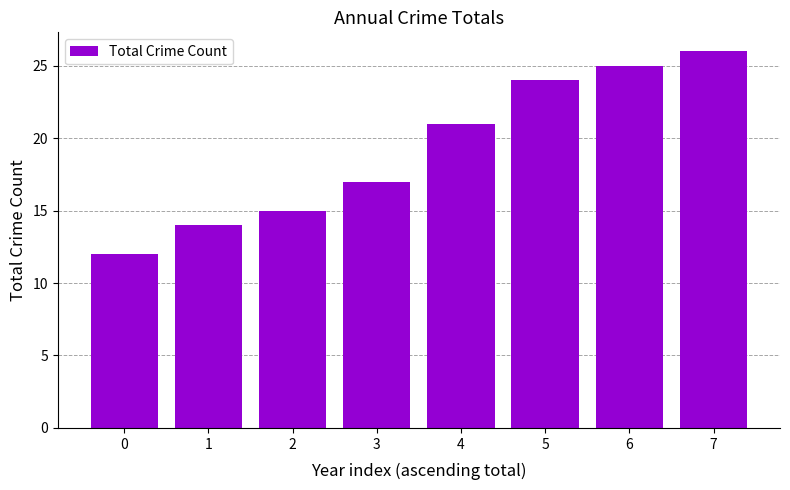

How many values are below 21?

4